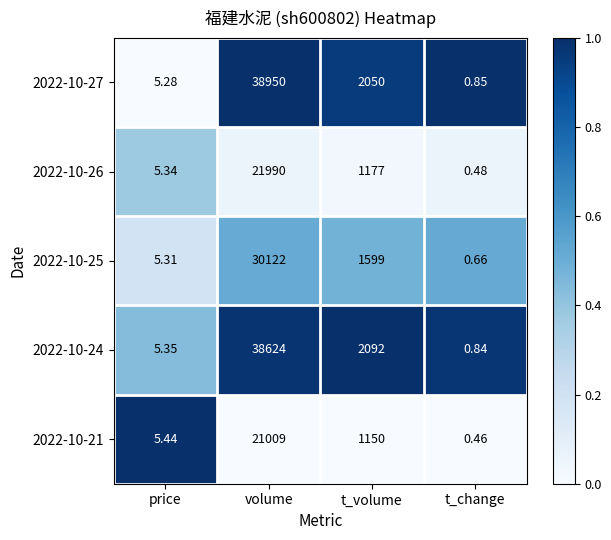

List the series in order of their peak value, lowest first.

2022-10-21, 2022-10-26, 2022-10-25, 2022-10-24, 2022-10-27